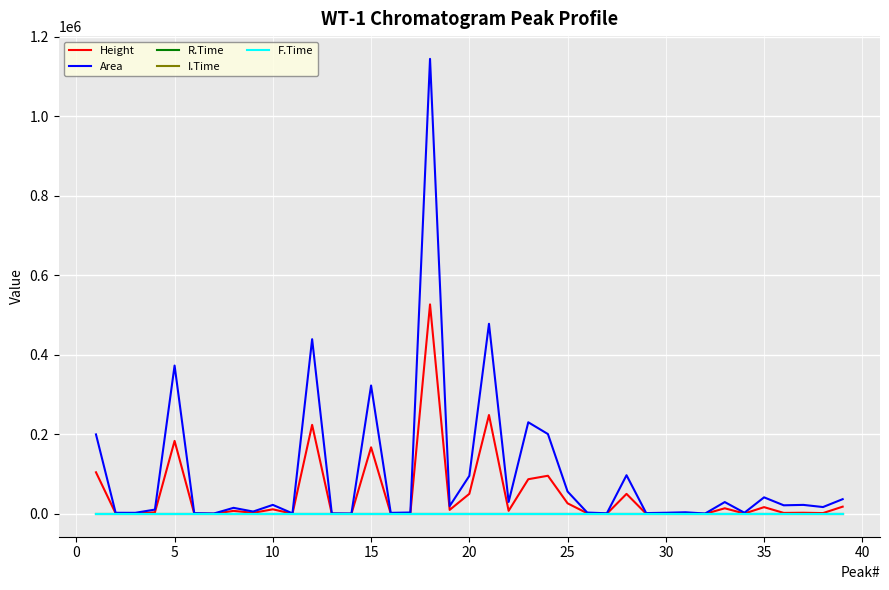

What is the maximum value shown in the chart?

1144195.0